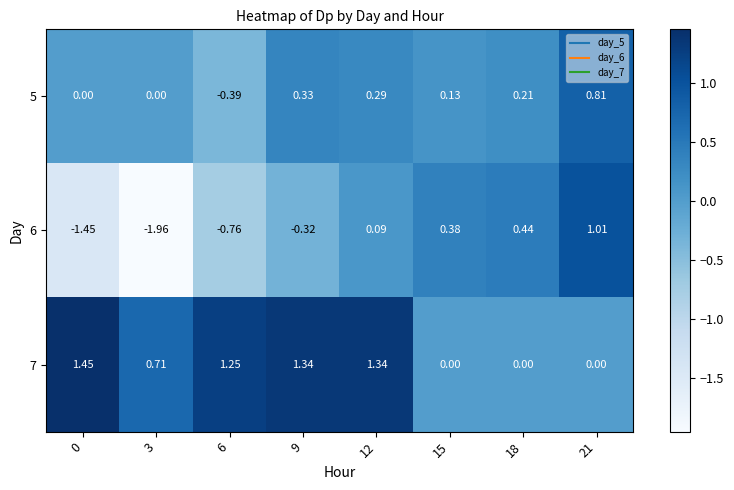

List the series in order of their peak value, lowest first.

5, 6, 7